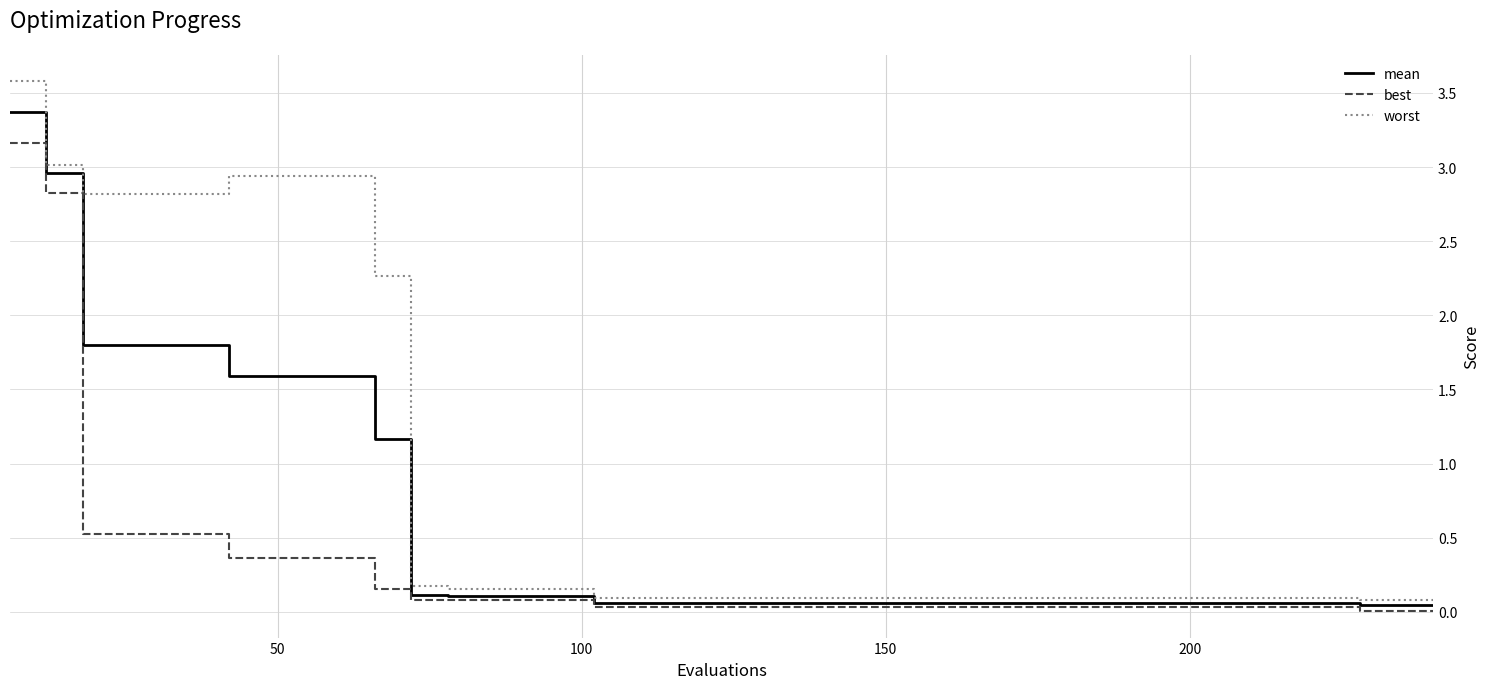

What is the highest value of the worst series?

3.6